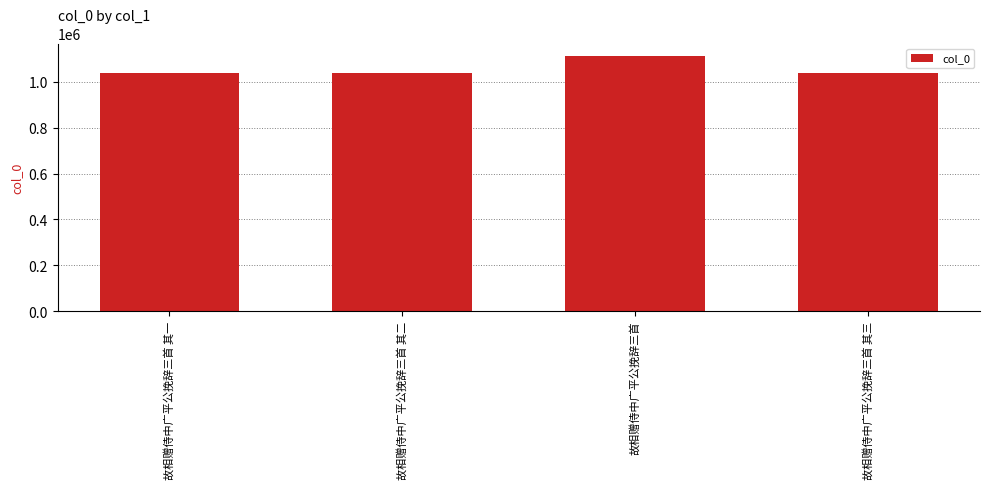

What is the sum of all values?

4228723